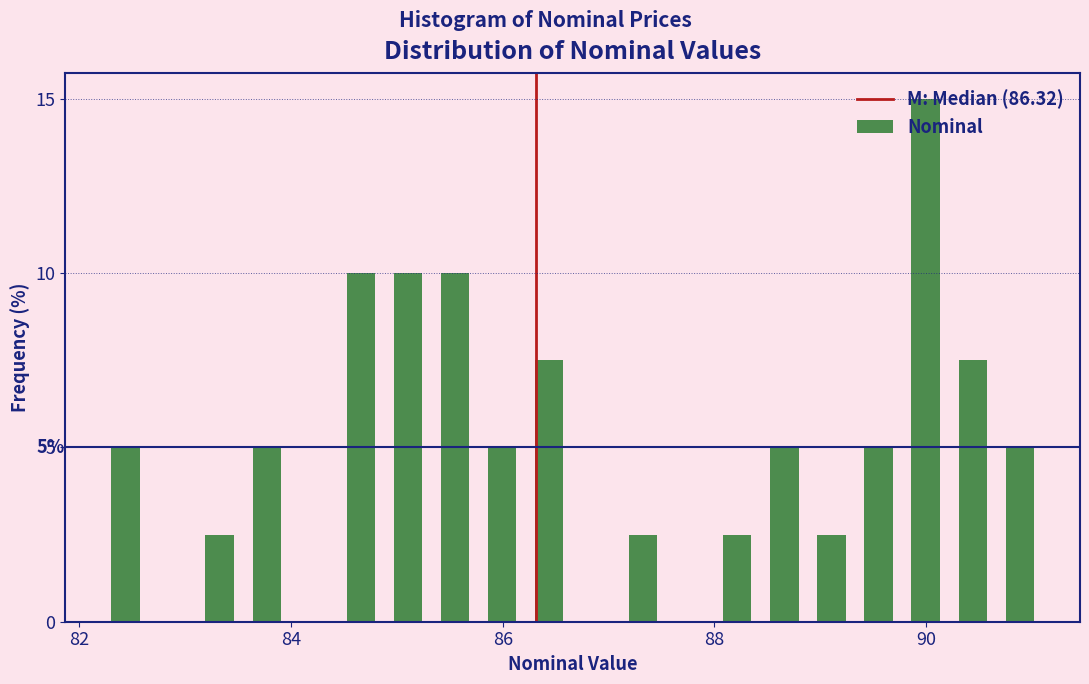

Around what value on the x-axis is the tallest bar? Give the approximate position of its centre, as read against the axis.

90.0